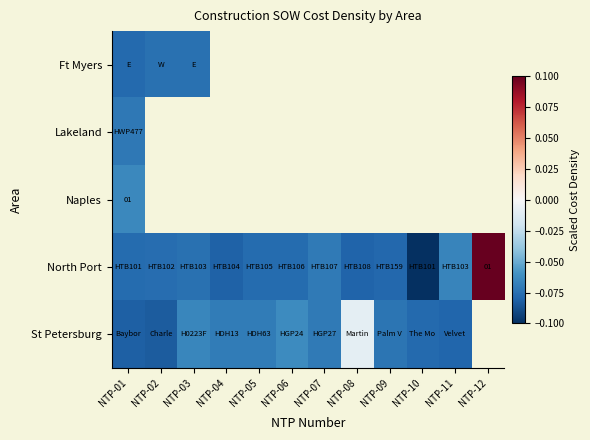

Between NTP-07 and NTP-09, which series saw the biggest shift?

North Port